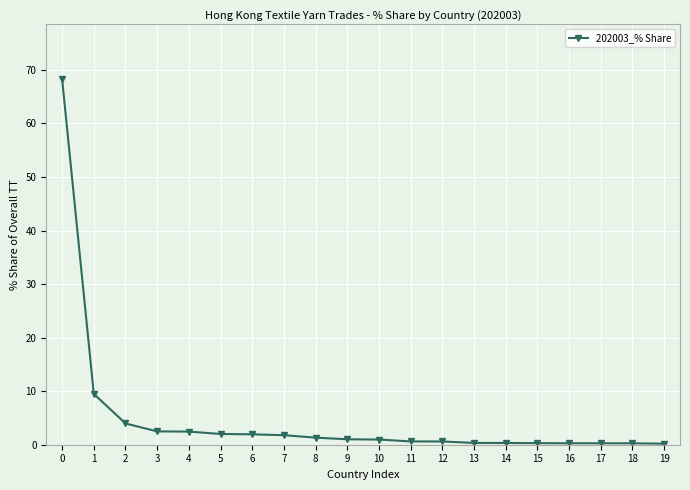

What is the difference between the second highest and minimum values?

9.3